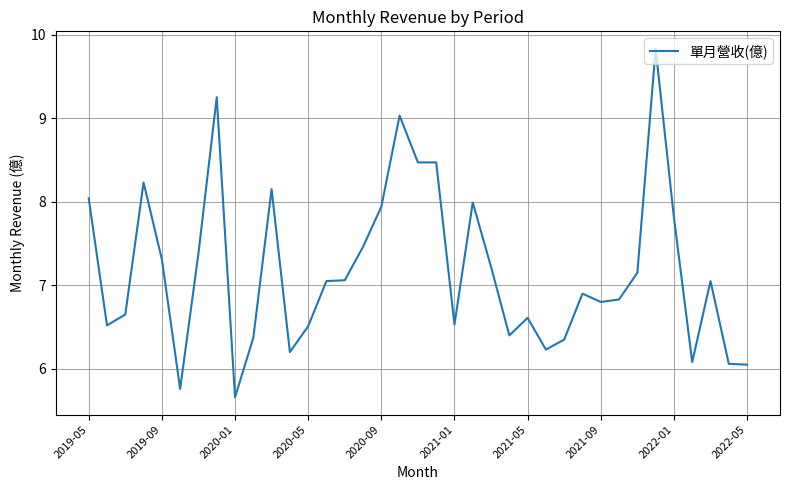

What is the difference between the maximum and minimum values?

4.2